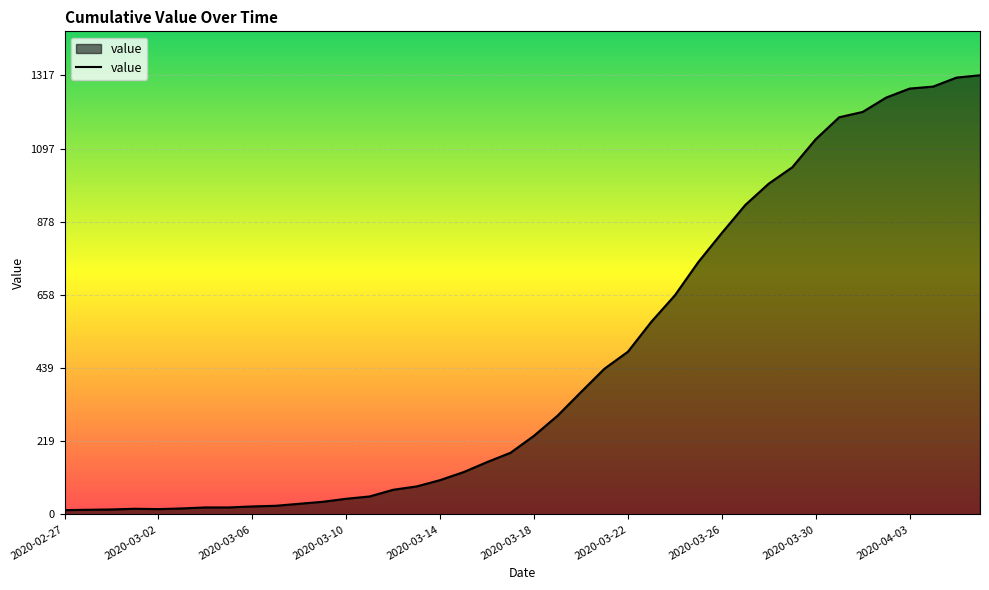

What is the greatest value displayed?

1317